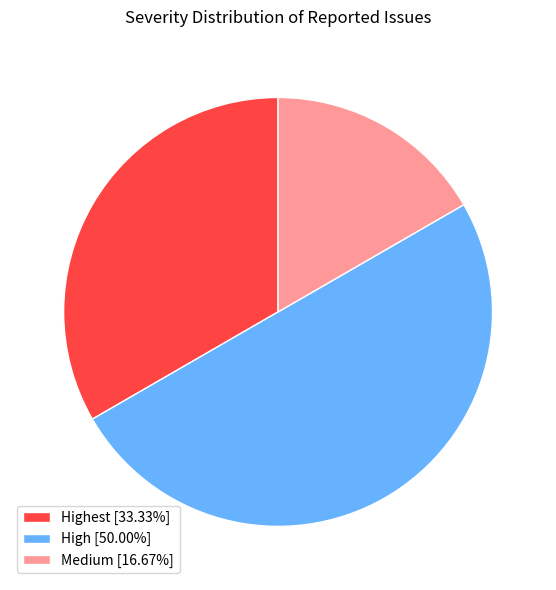

Does Medium [16.67%] account for over 50% of the chart?

No